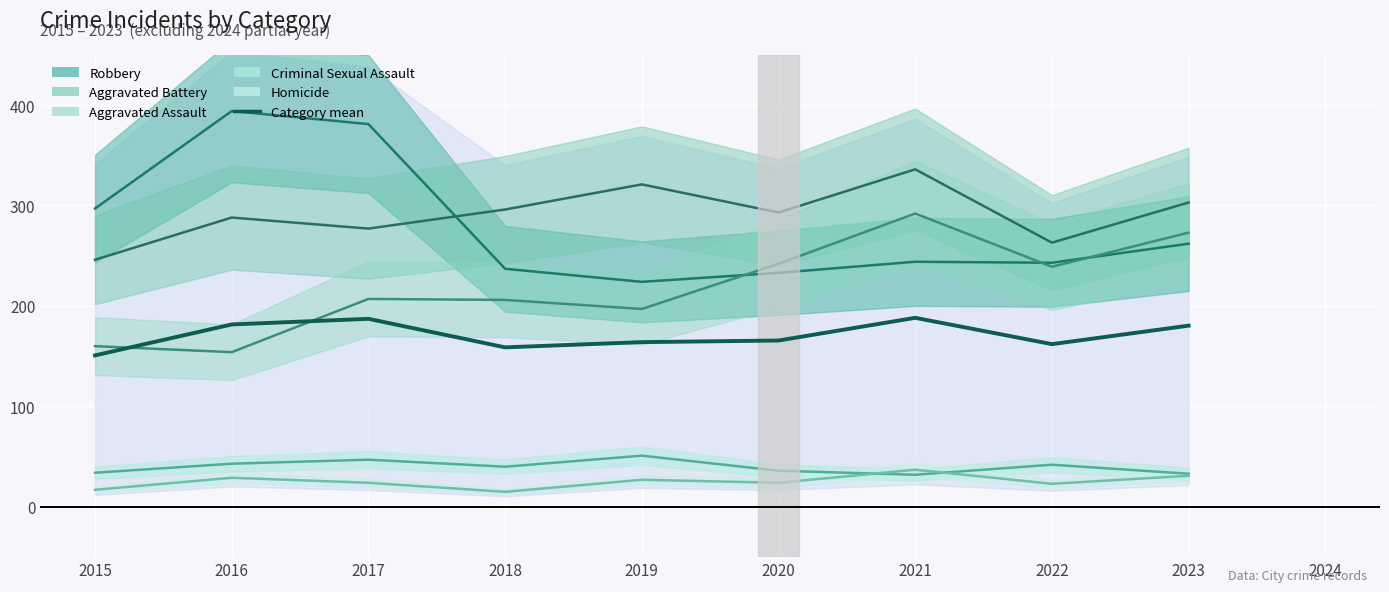

Does the chart display data point markers on the line(s)?

No